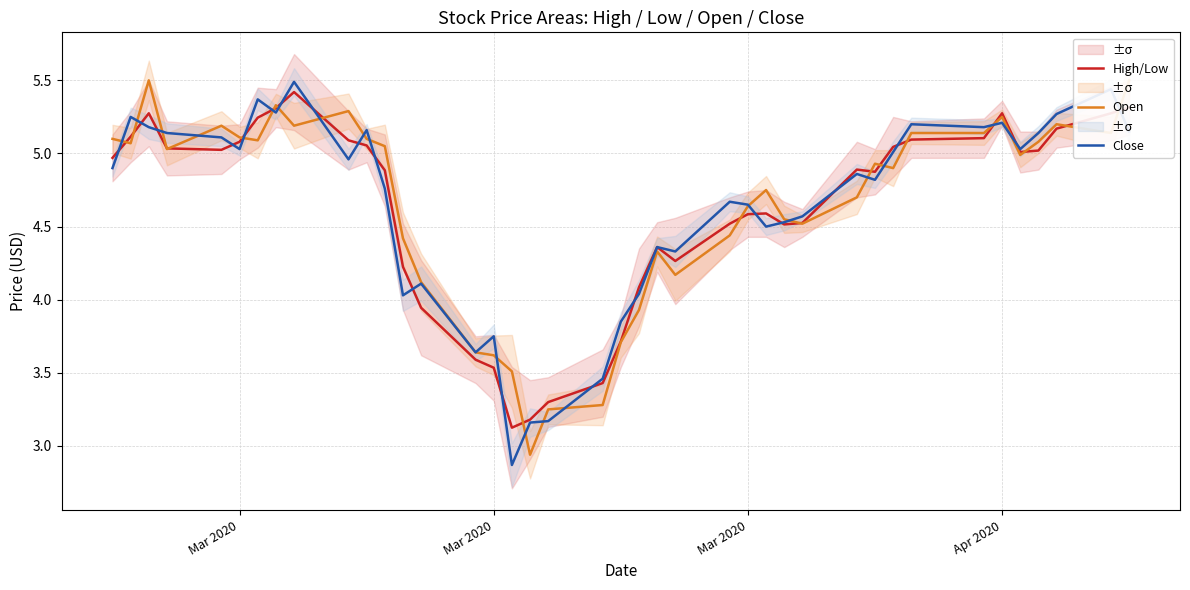

Where is the first local minimum for Open?

Mar 2020